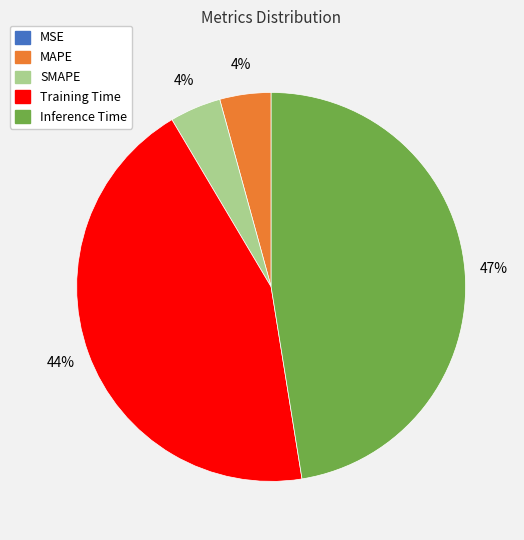

To the nearest percent, what portion does SMAPE represent?

4%